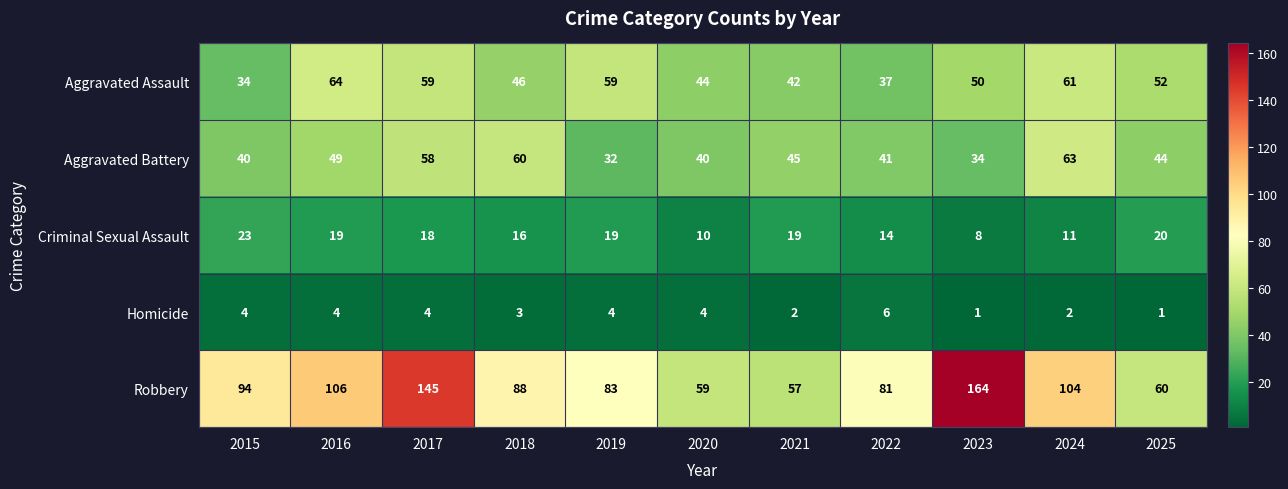

At 2025, list the series in order from largest to smallest.

Robbery, Aggravated Assault, Aggravated Battery, Criminal Sexual Assault, Homicide